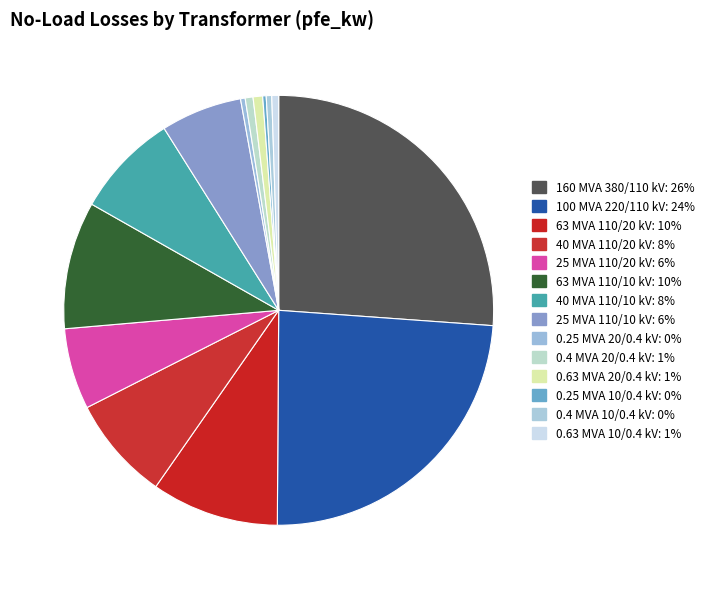

Rank the categories by value from lowest to highest.

0.25 MVA 10/0.4 kV, 0.25 MVA 20/0.4 kV, 0.4 MVA 10/0.4 kV, 0.63 MVA 10/0.4 kV, 0.4 MVA 20/0.4 kV, 0.63 MVA 20/0.4 kV, 25 MVA 110/20 kV, 25 MVA 110/10 kV, 40 MVA 110/20 kV, 40 MVA 110/10 kV, 63 MVA 110/20 kV, 63 MVA 110/10 kV, 100 MVA 220/110 kV, 160 MVA 380/110 kV